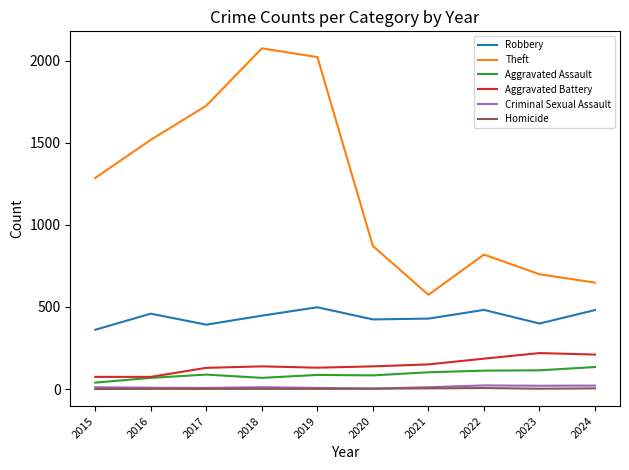

How many interior local valleys does the Robbery series have?

3